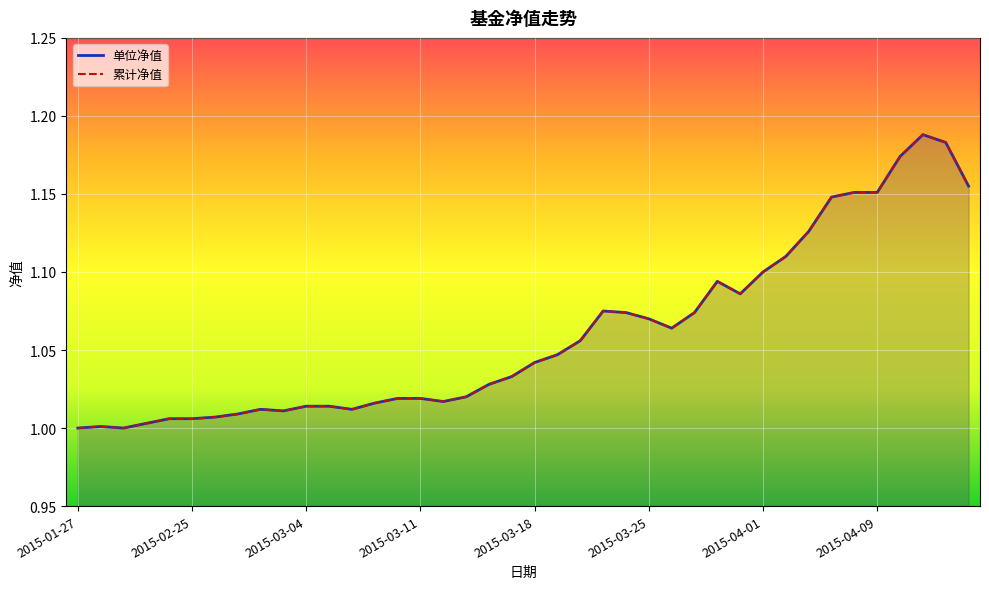

What is the difference between the maximum and minimum values in the 累计净值 series?

0.2